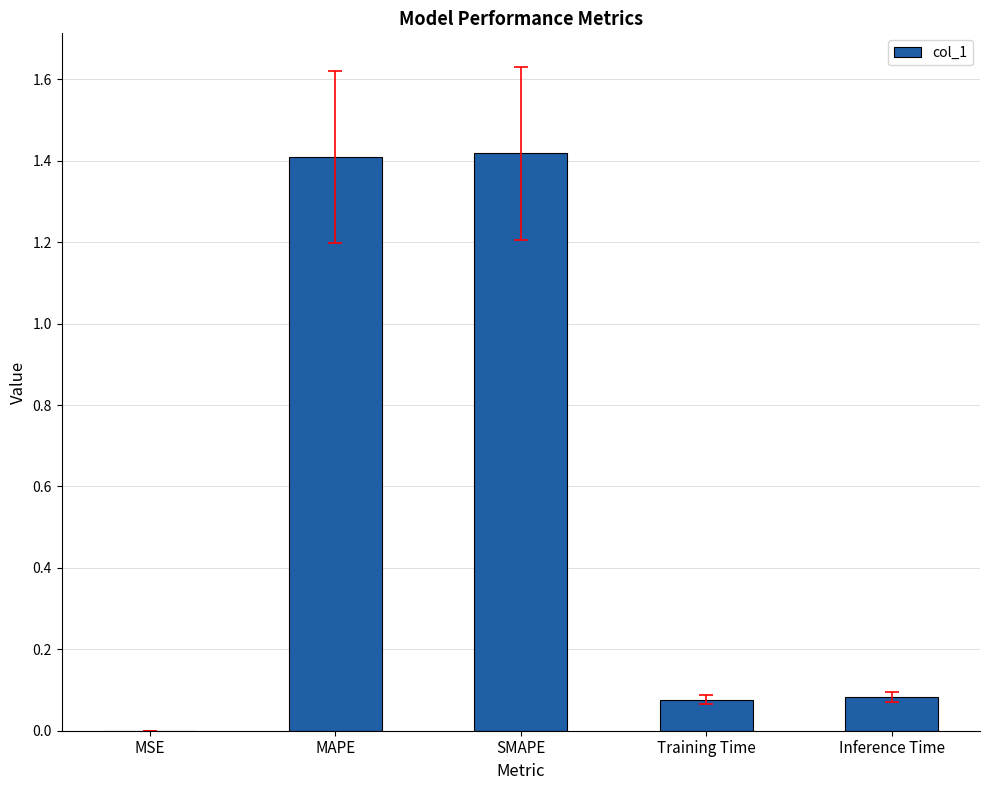

Which has a higher value, Inference Time or MAPE?

MAPE